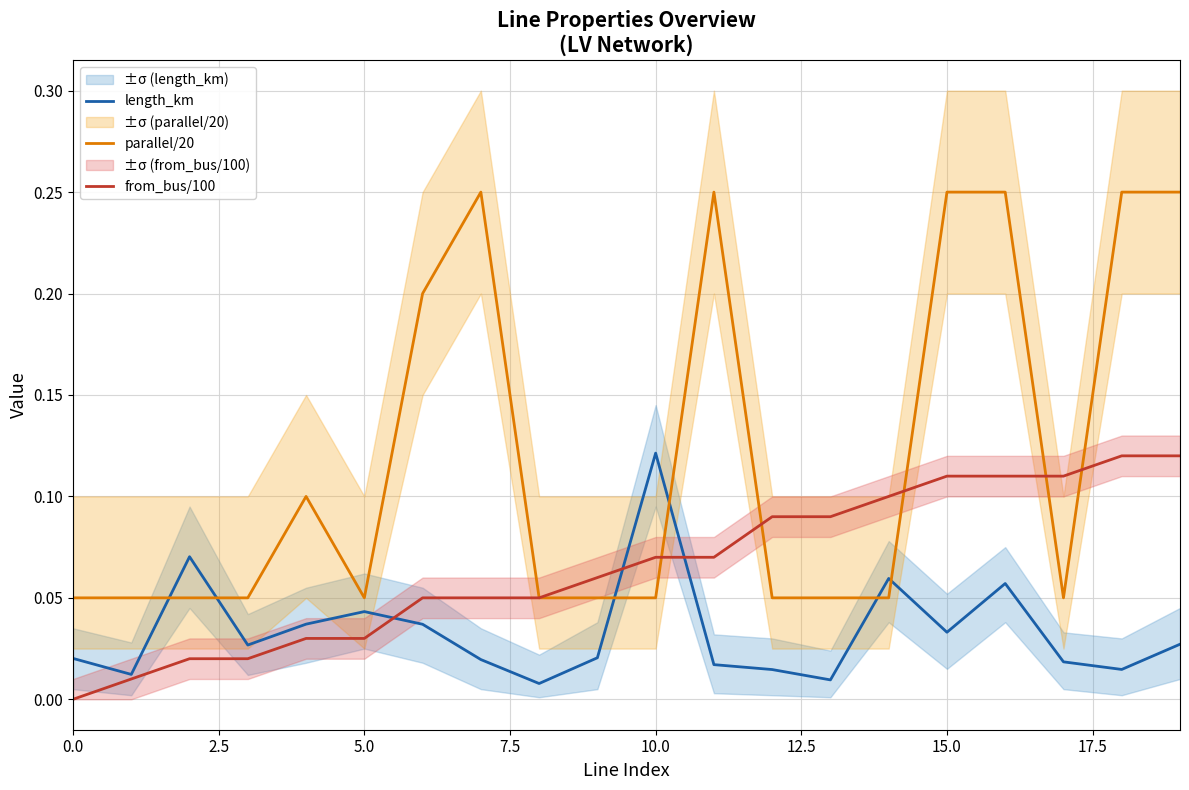

At 12, list the series in order from largest to smallest.

from_bus/100, parallel/20, length_km